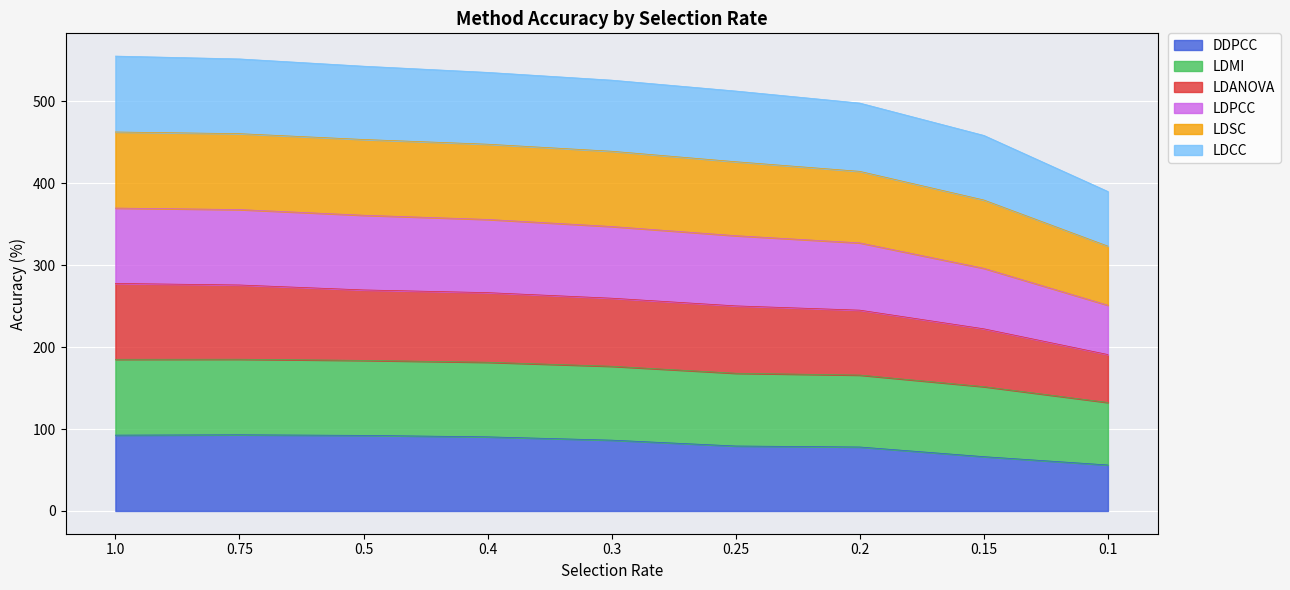

What is the total value across all series at 0.1?

389.8